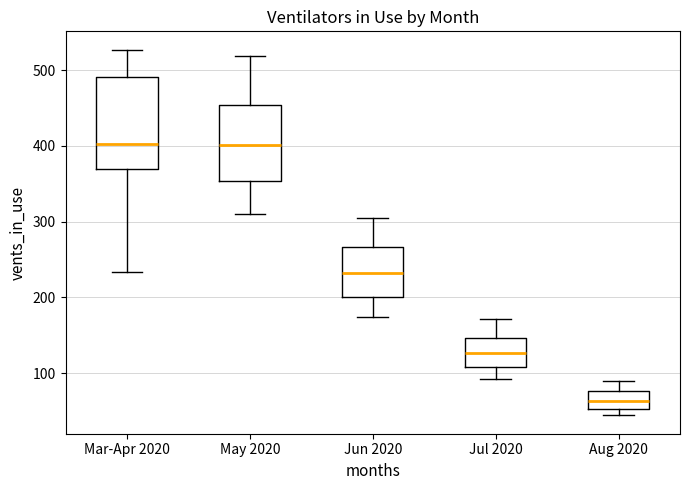

Which box's median line is the lowest?

Aug 2020